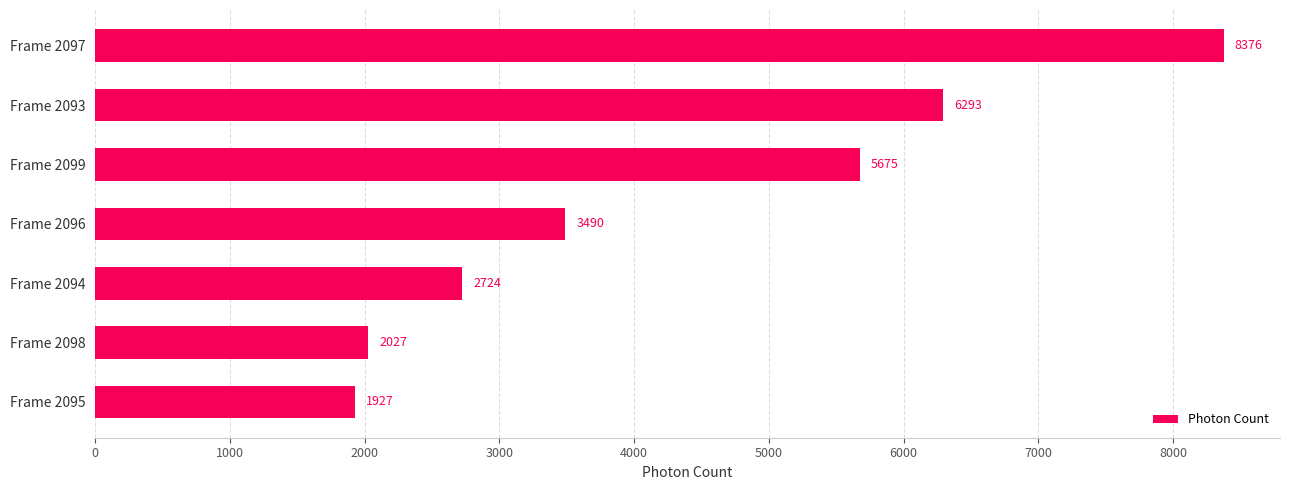

The chart shows a value of 9102.8 at Frame 2093. True or false?

False